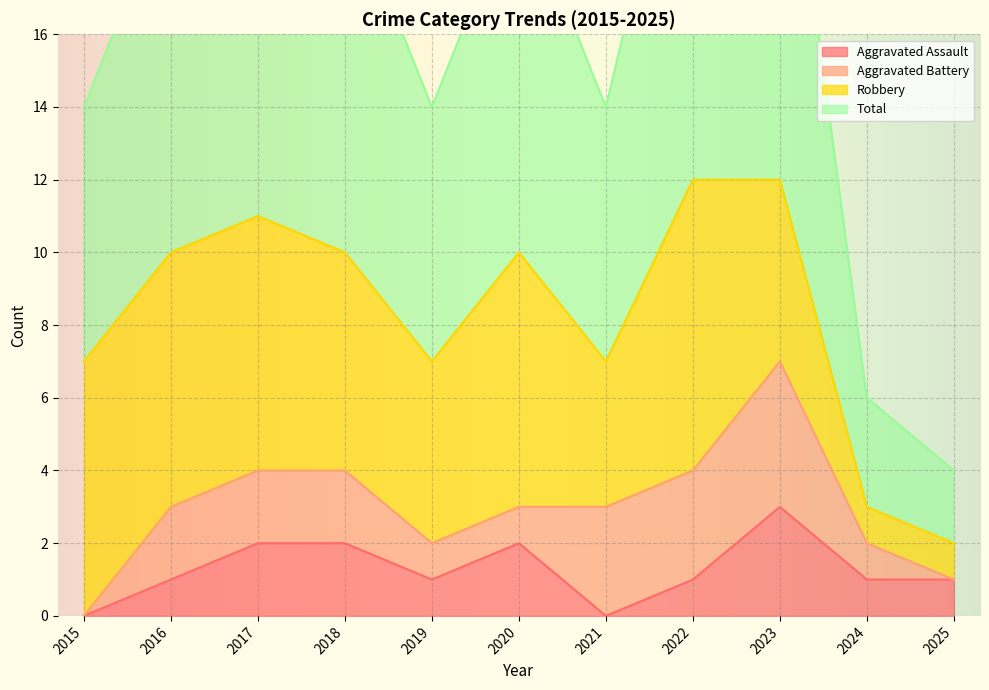

What is the maximum value for Aggravated Assault?

3